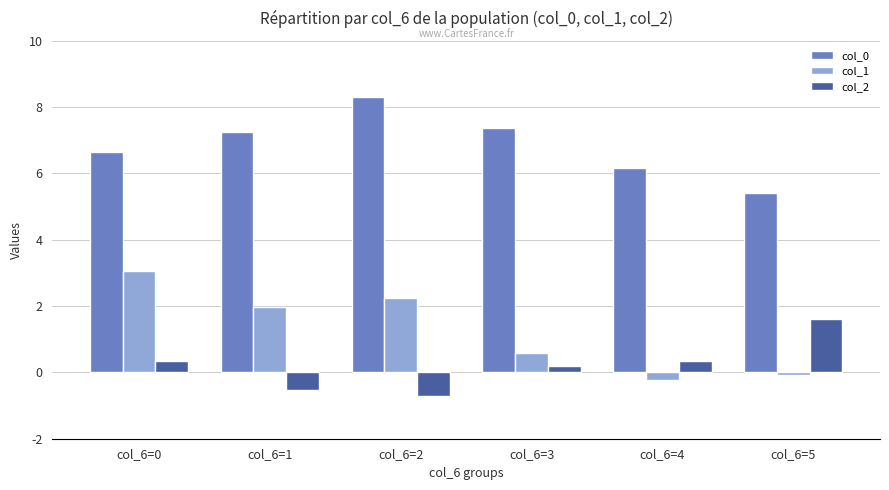

What is the average value of the col_0 series?

6.9